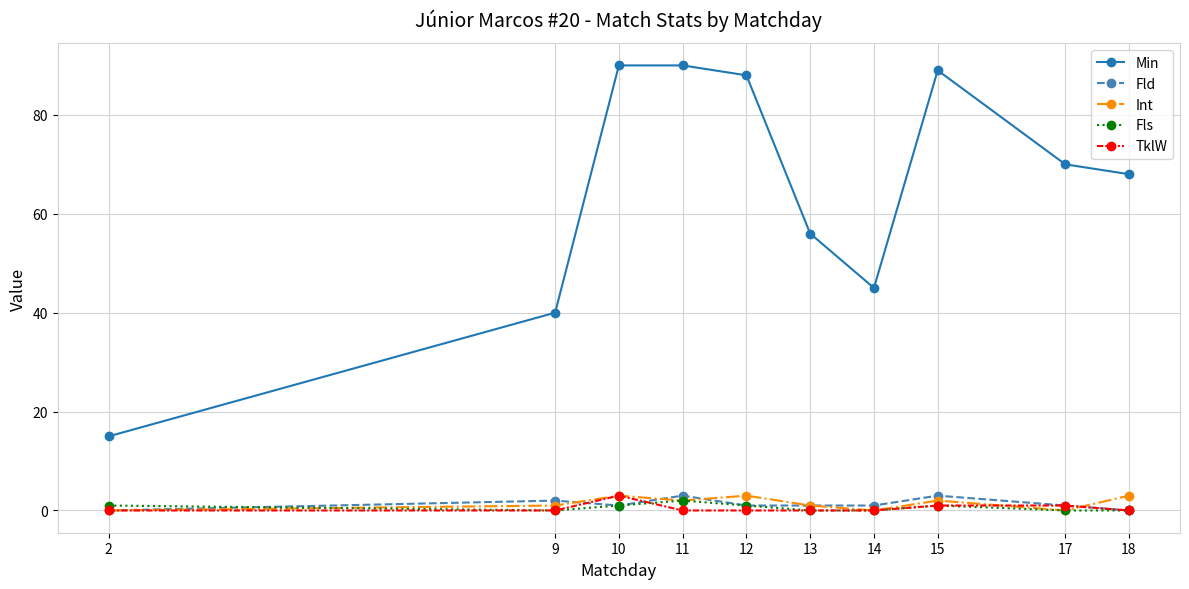

True or false: Fls and Min intersect in this chart.

False